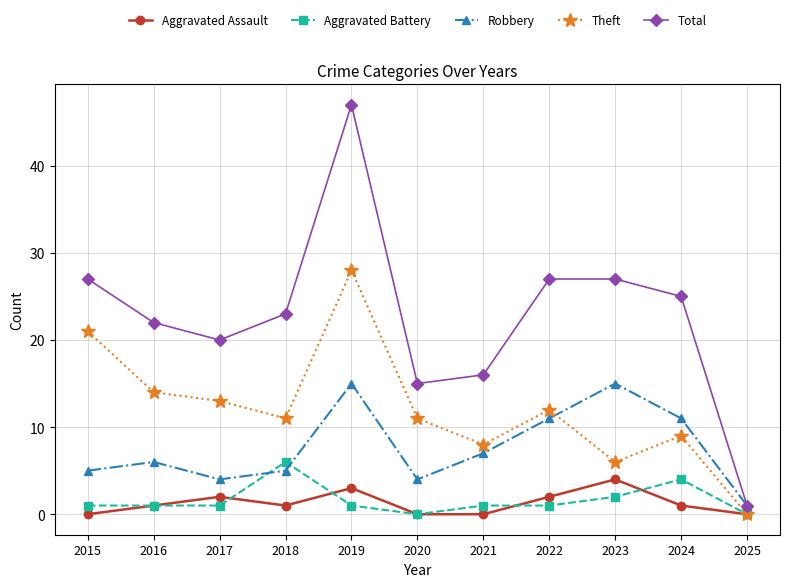

Which series has the largest total across all categories?

Total